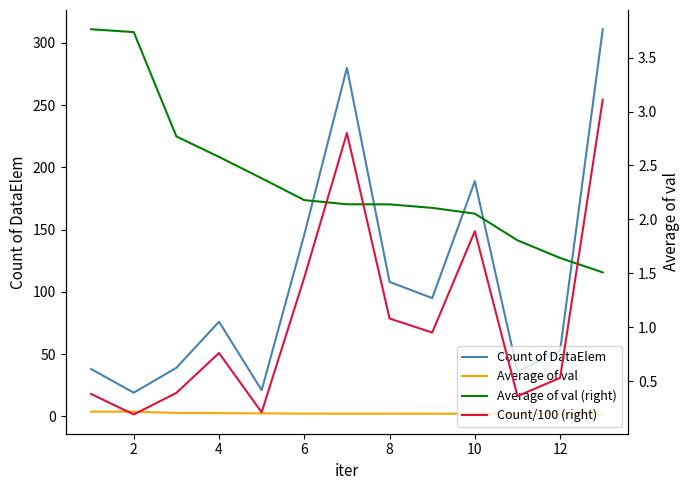

Reading left to right, list all the values displayed in this chart.

Count of DataElem: 38.0	19.0	39.0	76.0	21.0	146.0	280.0	108.0	95.0	189.0	36.0	53.0	311.0
Average of val: 3.8	3.7	2.8	2.6	2.4	2.2	2.1	2.1	2.1	2.1	1.8	1.6	1.5
Average of val (right): 3.8	3.7	2.8	2.6	2.4	2.2	2.1	2.1	2.1	2.1	1.8	1.6	1.5
Count/100 (right): 0.4	0.2	0.4	0.8	0.2	1.5	2.8	1.1	0.9	1.9	0.4	0.5	3.1